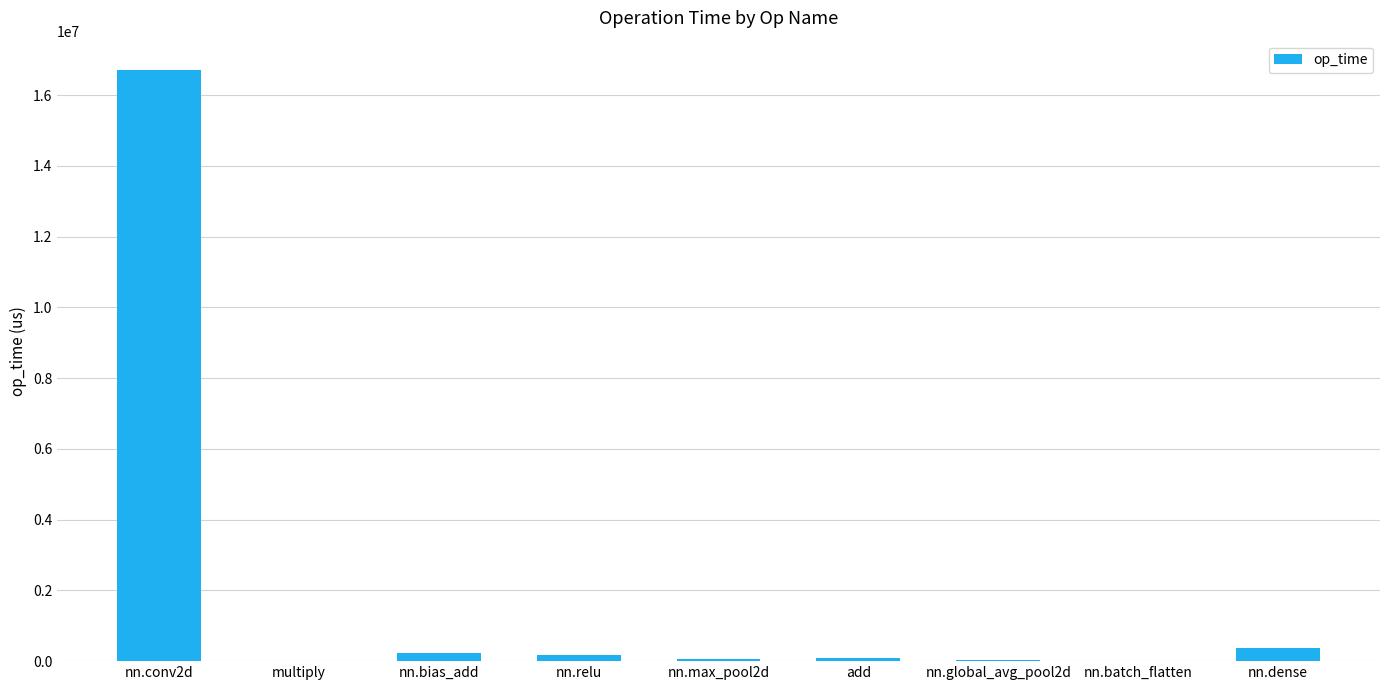

What is the sum of all values?

17659117.0